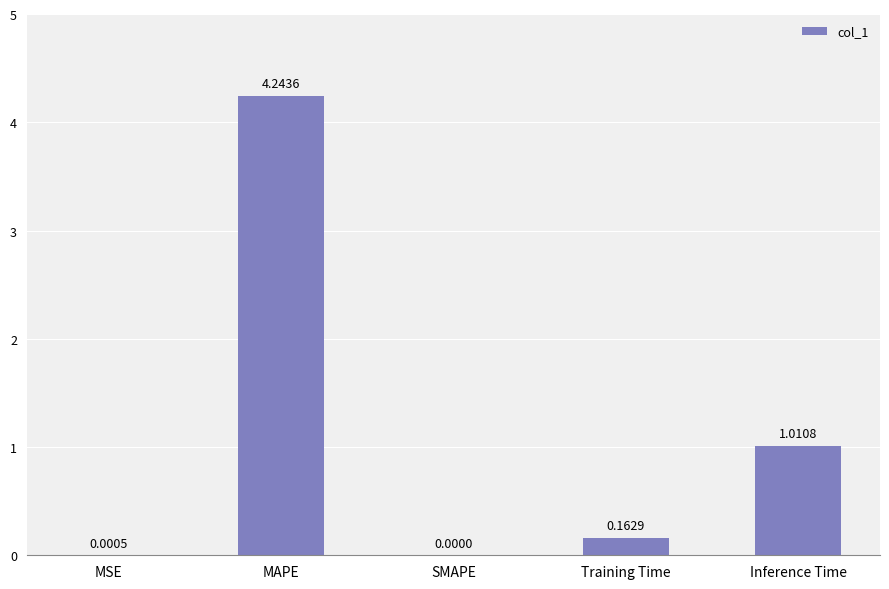

Where is the data nearest to the value 2?

Inference Time